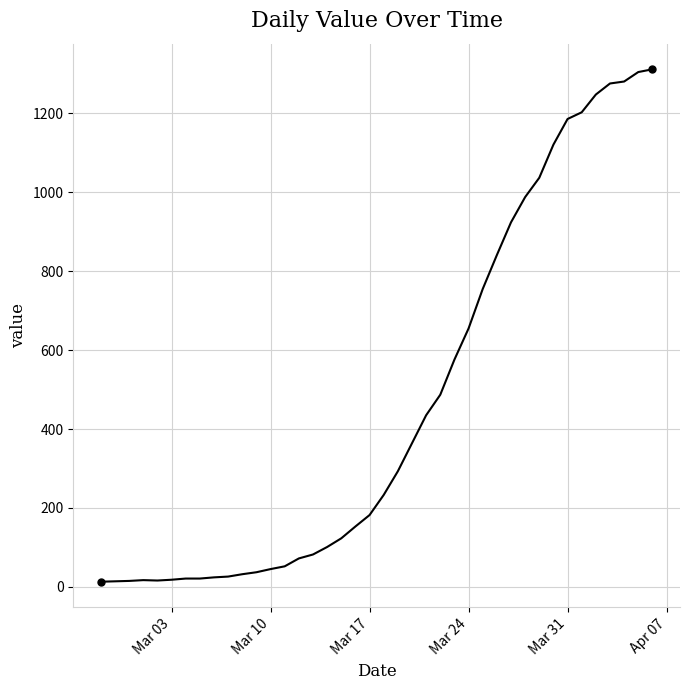

How many lines are shown in the chart?

1